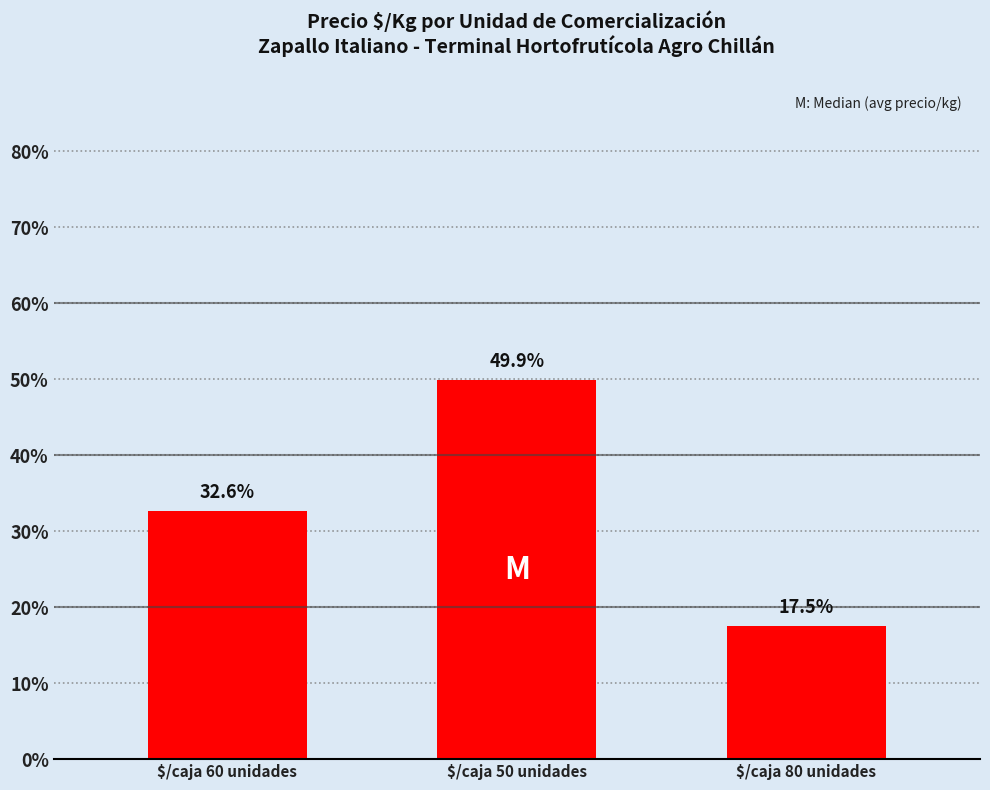

Rank the categories by value from highest to lowest.

$/caja 50 unidades, $/caja 60 unidades, $/caja 80 unidades